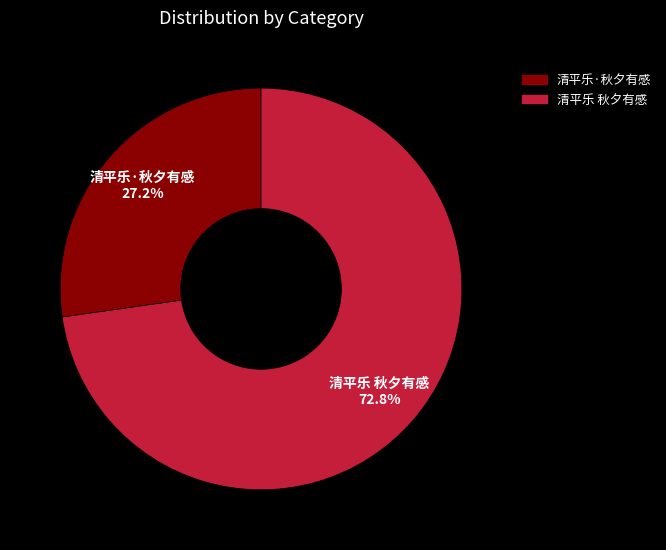

What percentage is the 清平乐 秋夕有感 slice, to the nearest percent?

73%